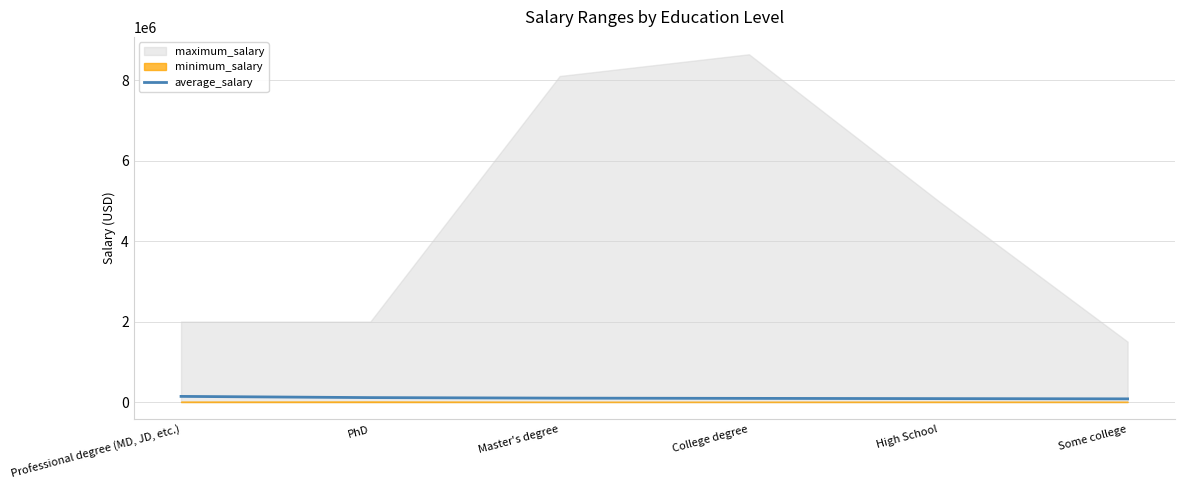

Does the chart display data point markers on the line(s)?

No